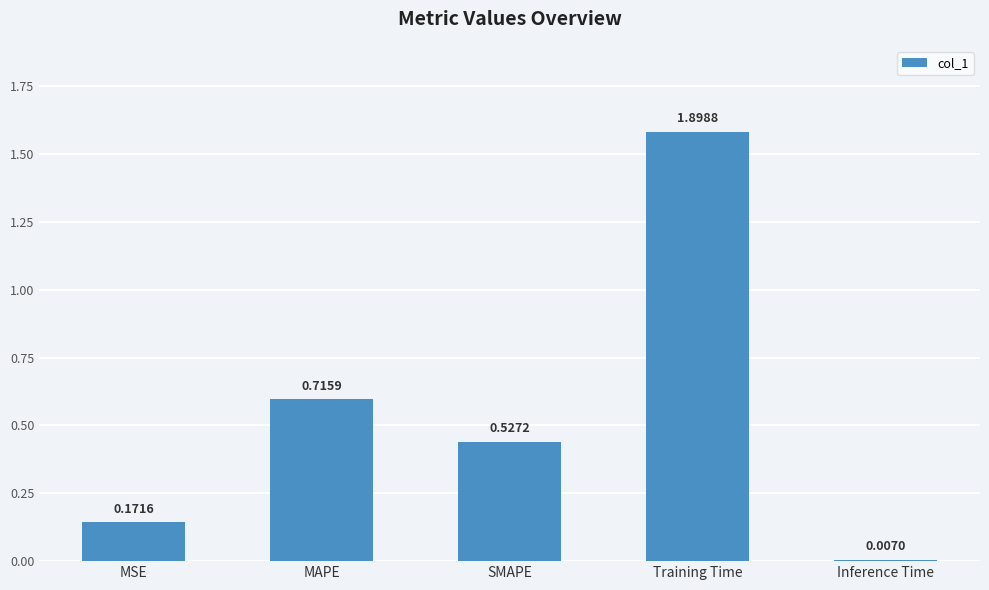

What position from the left is Inference Time?

5